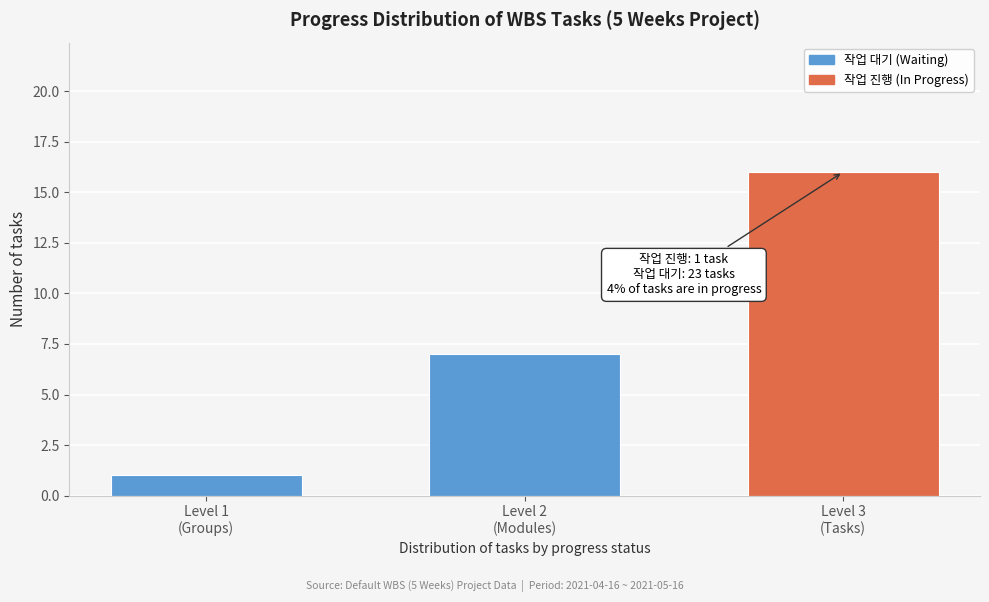

Reading left to right, what are all the values shown in this chart?

1	7	16